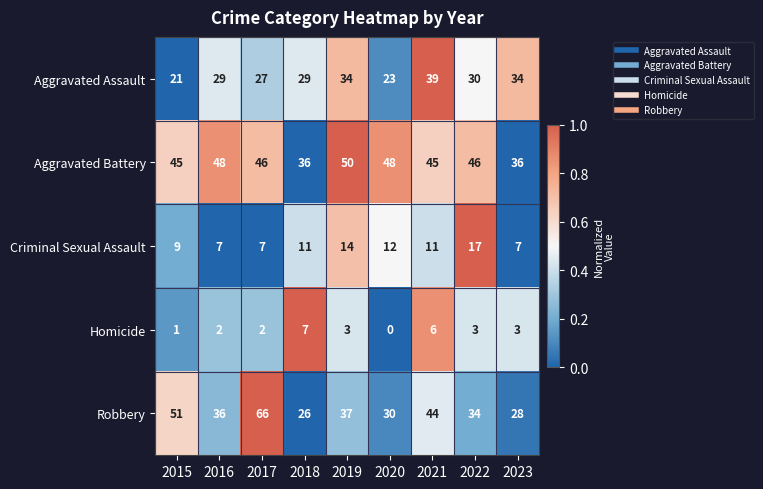

The Criminal Sexual Assault series shows 11 at 2021. True or false?

True